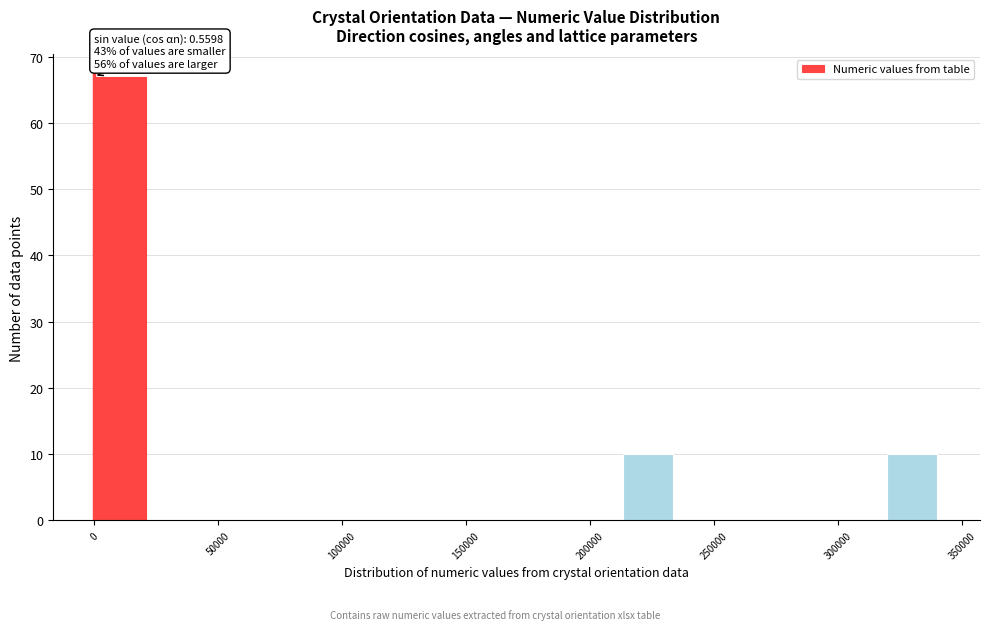

Which range on the x-axis has the tallest bar?

0 to 20000